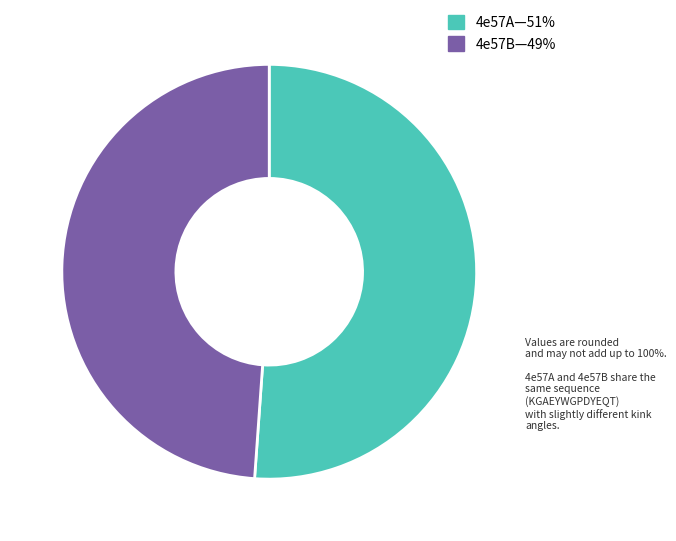

Is there a majority slice in this chart?

Yes